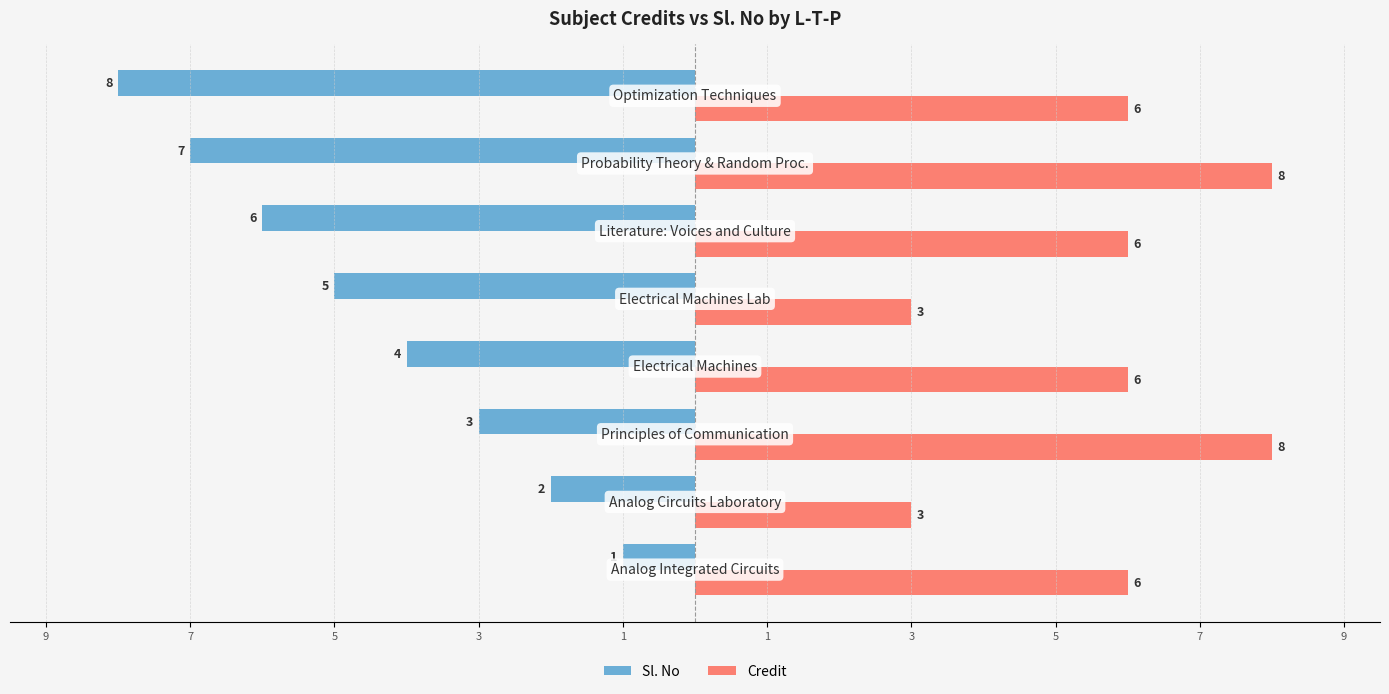

What are all the series names shown in the legend?

Sl. No, Credit